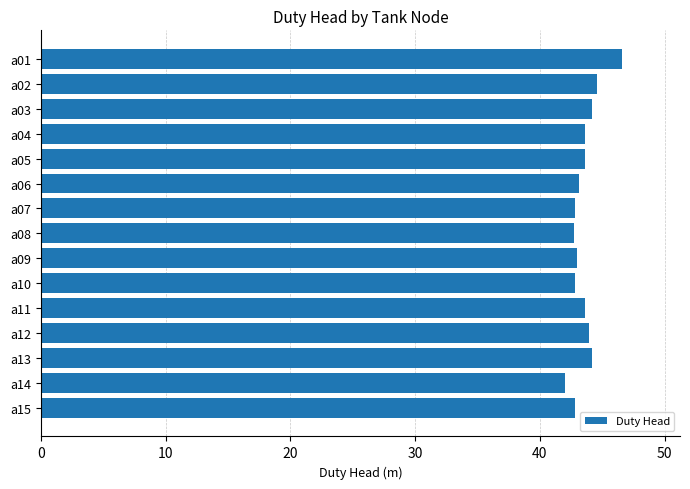

The value at a11 is 60.1. True or false?

False